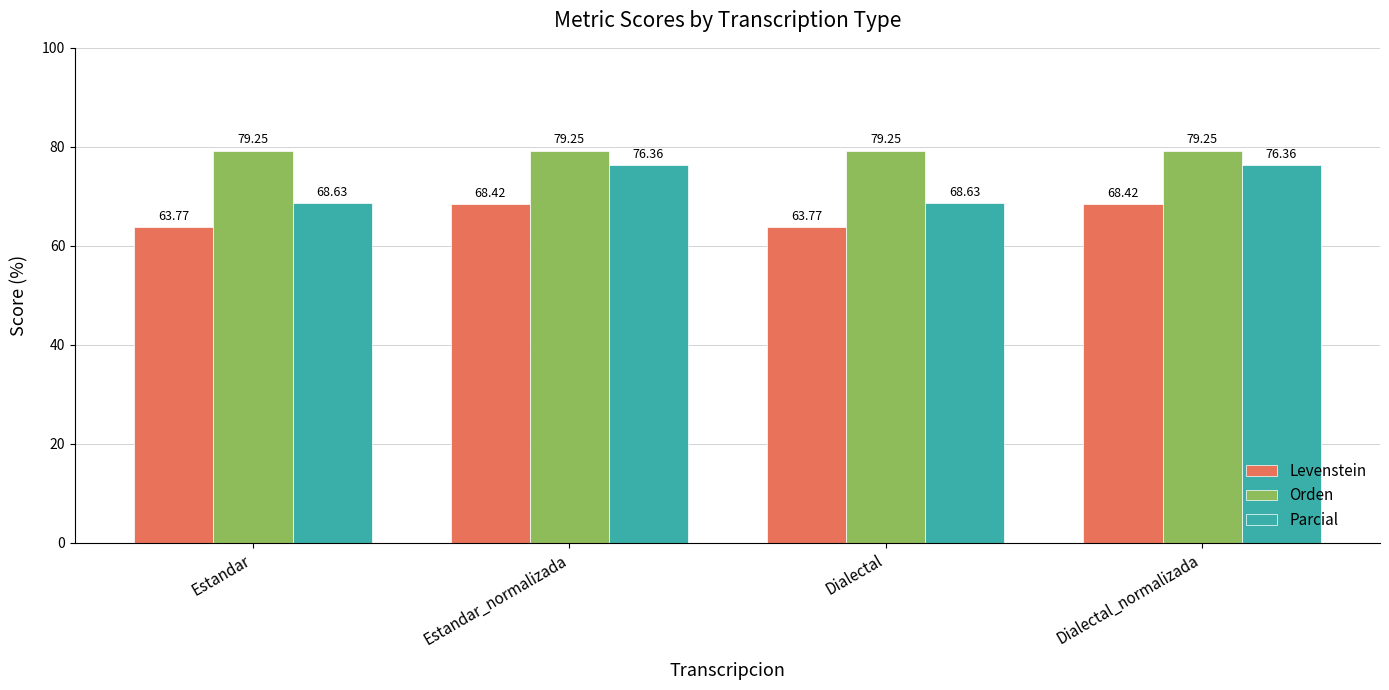

What is the average value of the Parcial series?

72.5